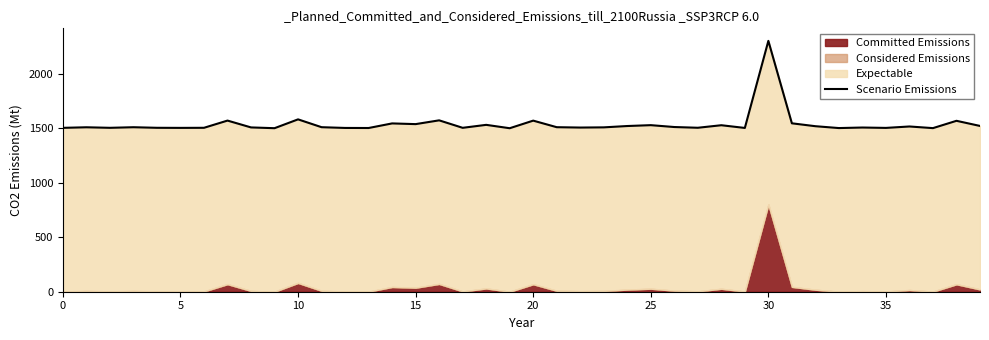

Approximately how many times larger is the value at 14 compared to 15?

1.0